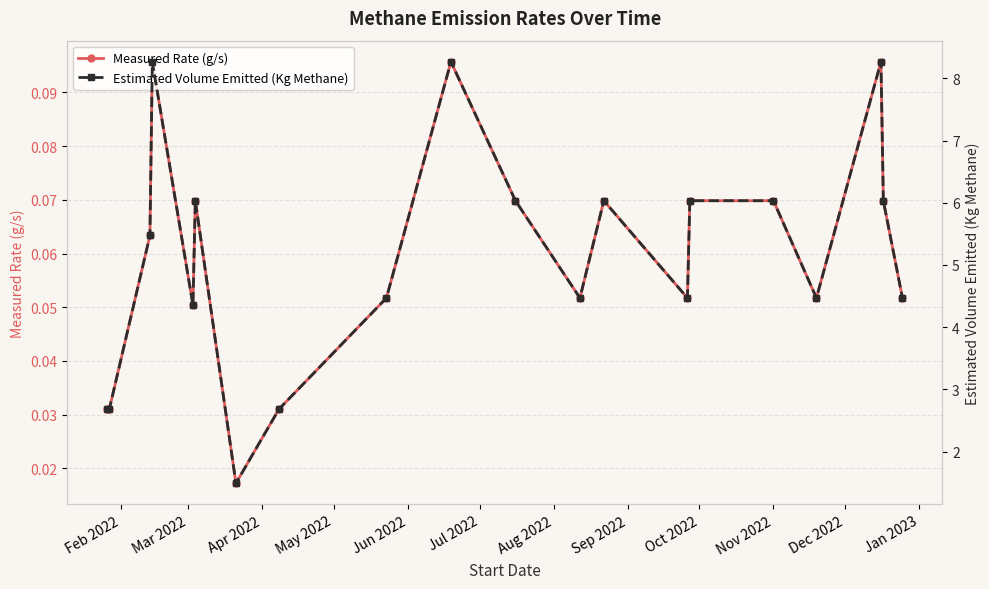

True or false: Measured Rate (g/s) and Estimated Volume Emitted (Kg Methane) cross at least once.

False